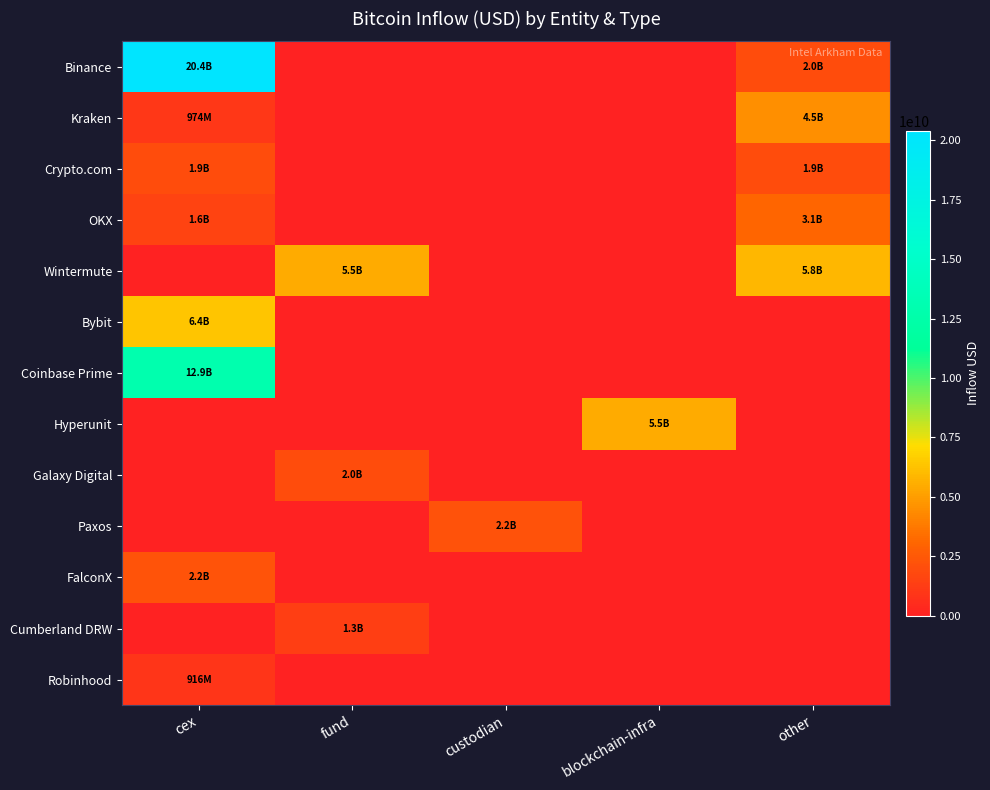

What is the difference between the highest and lowest values at fund?

5453909746.9